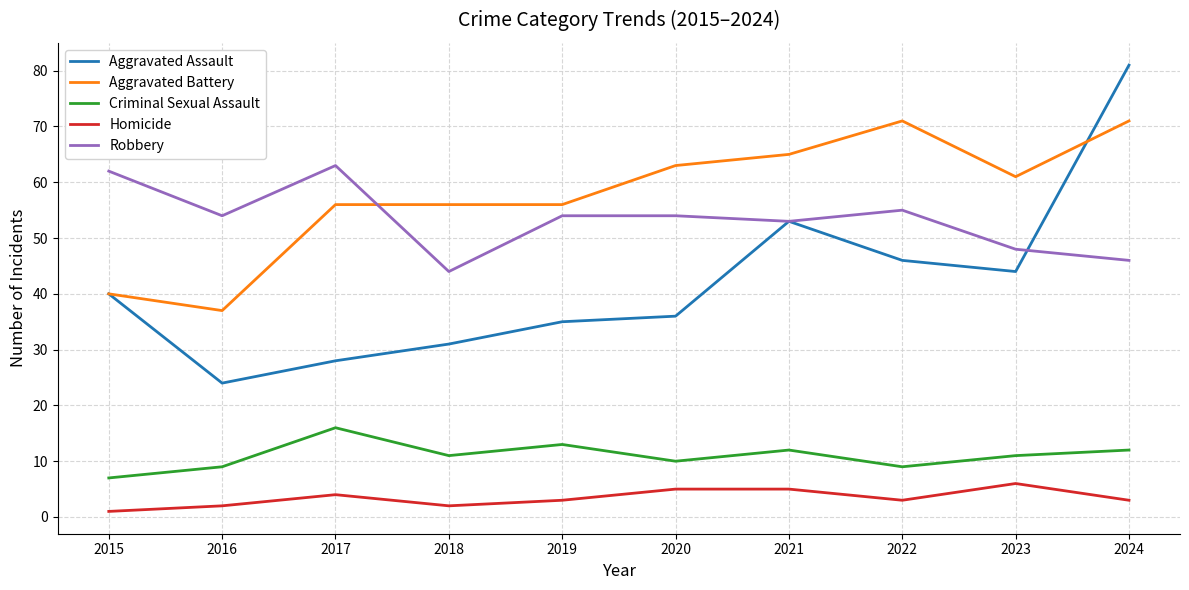

Reading left to right, extract all data points from this chart.

Aggravated Assault: 40	24	28	31	35	36	53	46	44	81
Aggravated Battery: 40	37	56	56	56	63	65	71	61	71
Criminal Sexual Assault: 7	9	16	11	13	10	12	9	11	12
Homicide: 1	2	4	2	3	5	5	3	6	3
Robbery: 62	54	63	44	54	54	53	55	48	46